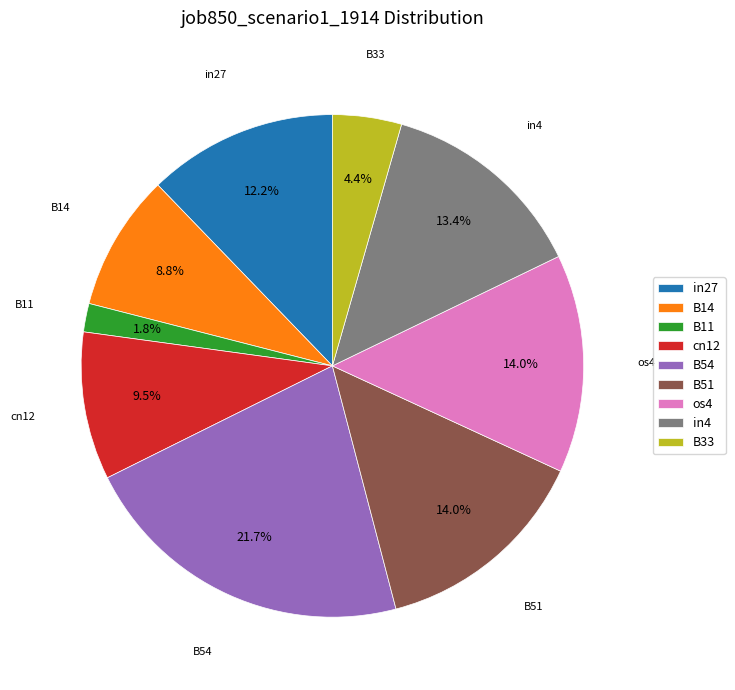

Which category has the smallest portion of the pie?

B11